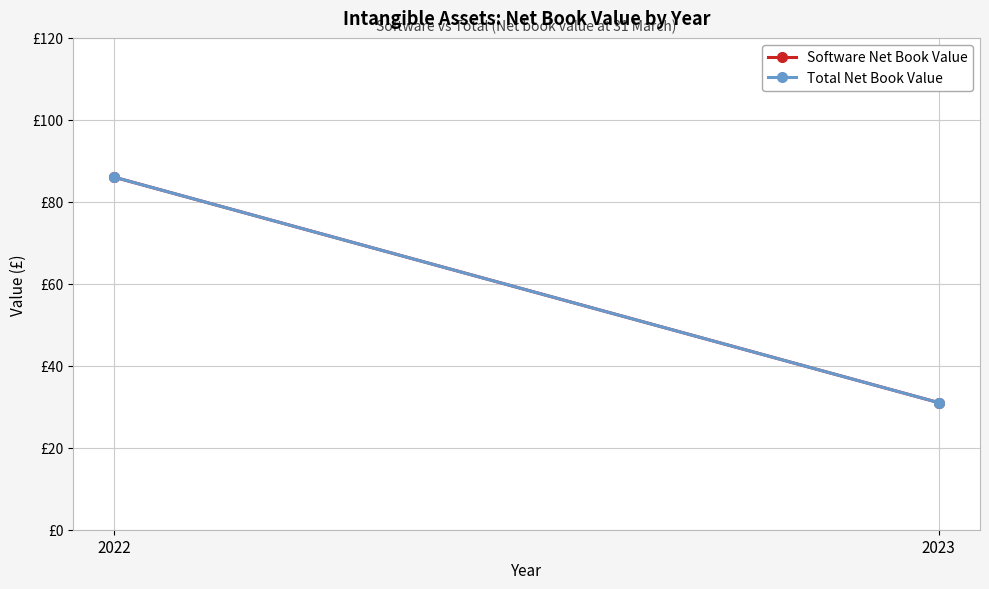

List the series in order of their peak value, highest first.

Software Net Book Value, Total Net Book Value